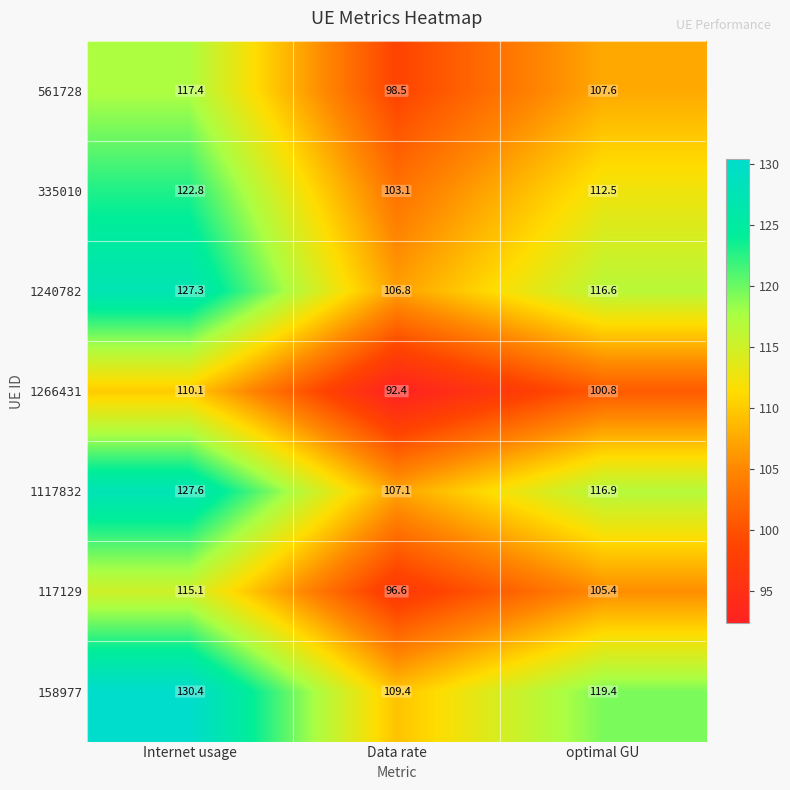

Reading left to right, transcribe all the data shown in this chart.

561728: Internet usage=117.4	Data rate=98.5	optimal GU=107.6
335010: Internet usage=122.8	Data rate=103.1	optimal GU=112.5
1240782: Internet usage=127.3	Data rate=106.8	optimal GU=116.6
1266431: Internet usage=110.1	Data rate=92.4	optimal GU=100.8
1117832: Internet usage=127.6	Data rate=107.1	optimal GU=116.9
117129: Internet usage=115.1	Data rate=96.6	optimal GU=105.4
158977: Internet usage=130.4	Data rate=109.4	optimal GU=119.4